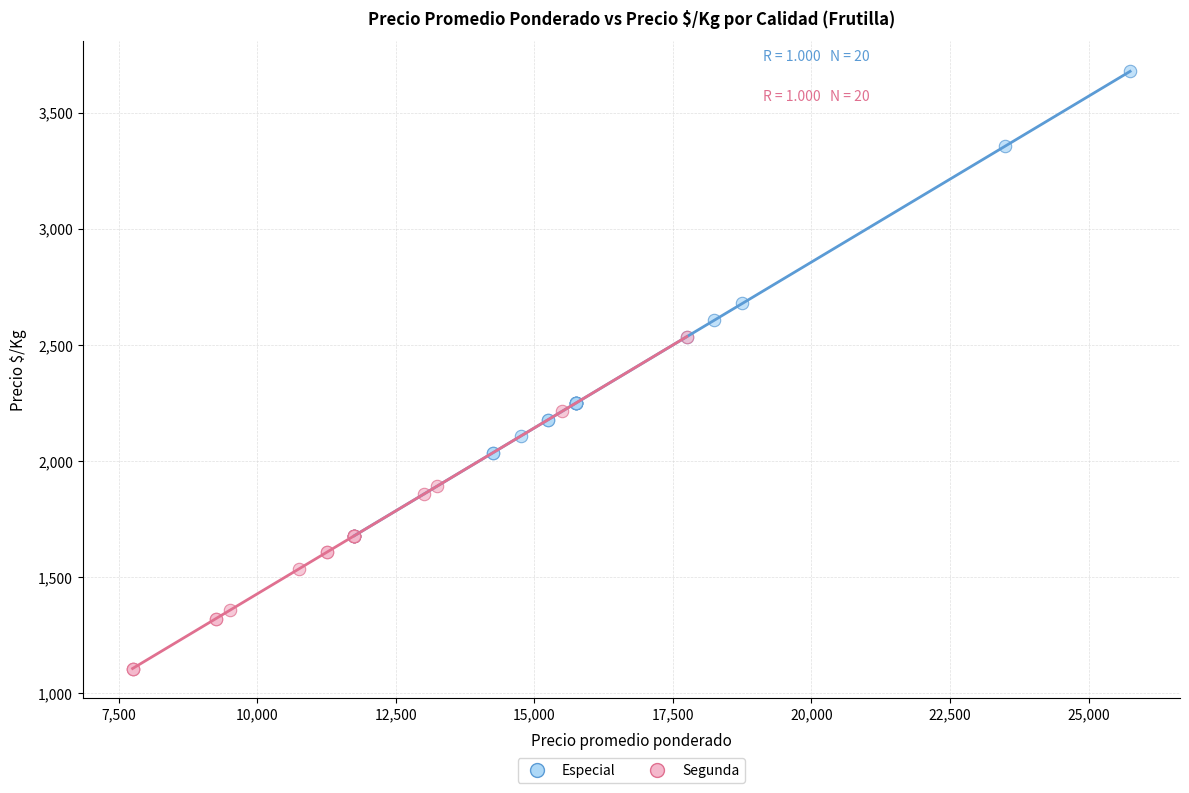

Which series reaches the maximum Y coordinate?

Especial